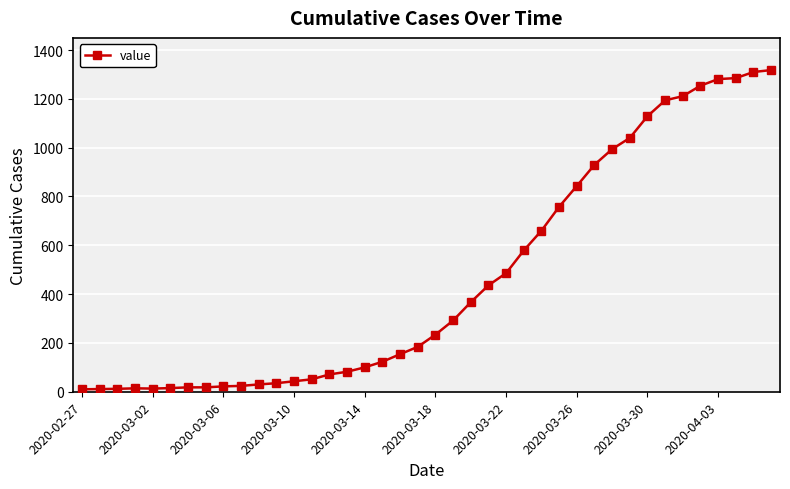

What is the maximum value shown in the chart?

1318